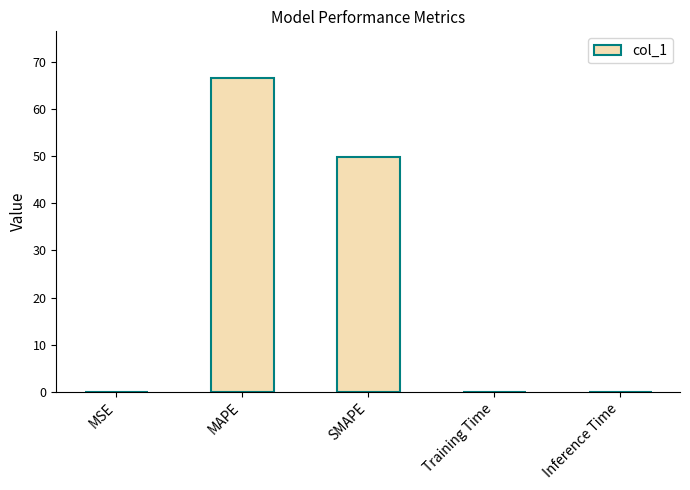

Which has a higher value, SMAPE or MSE?

SMAPE